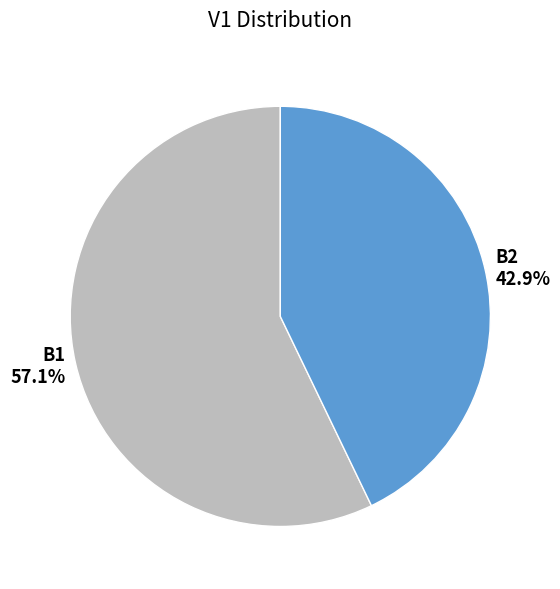

Is B2 the majority of the pie?

No